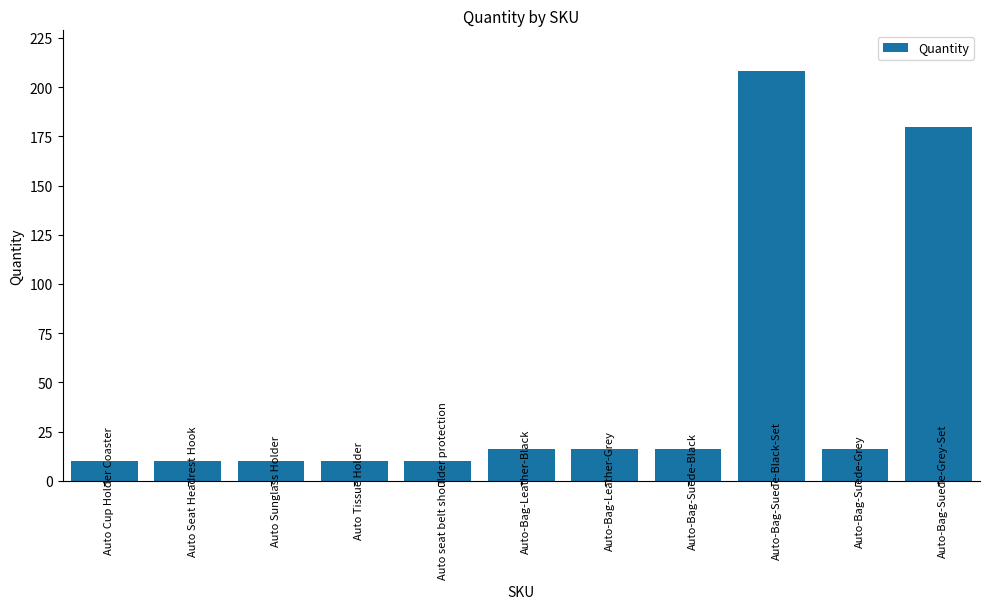

Read the value at Auto Seat Headrest Hook.

10